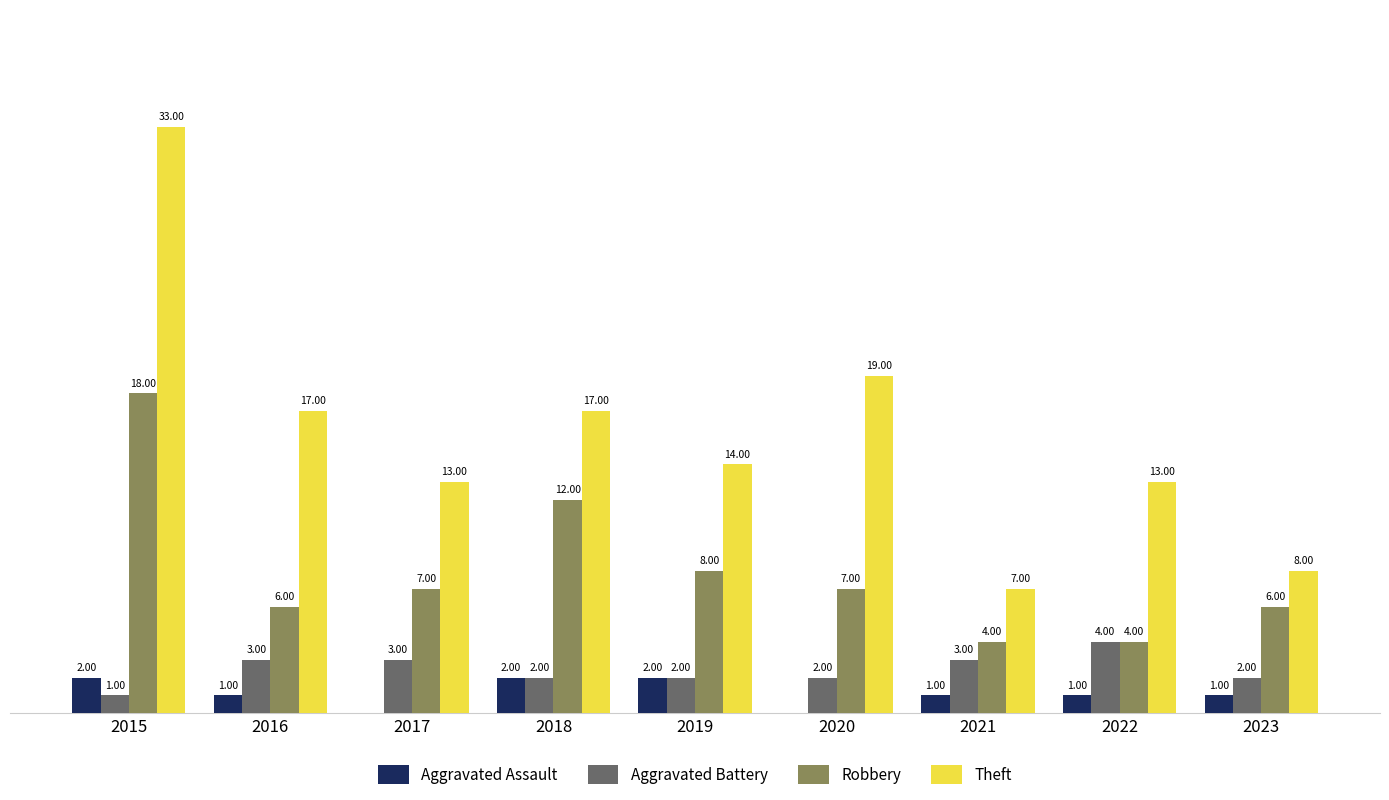

Which series changed the most between 2017 and 2022?

Robbery